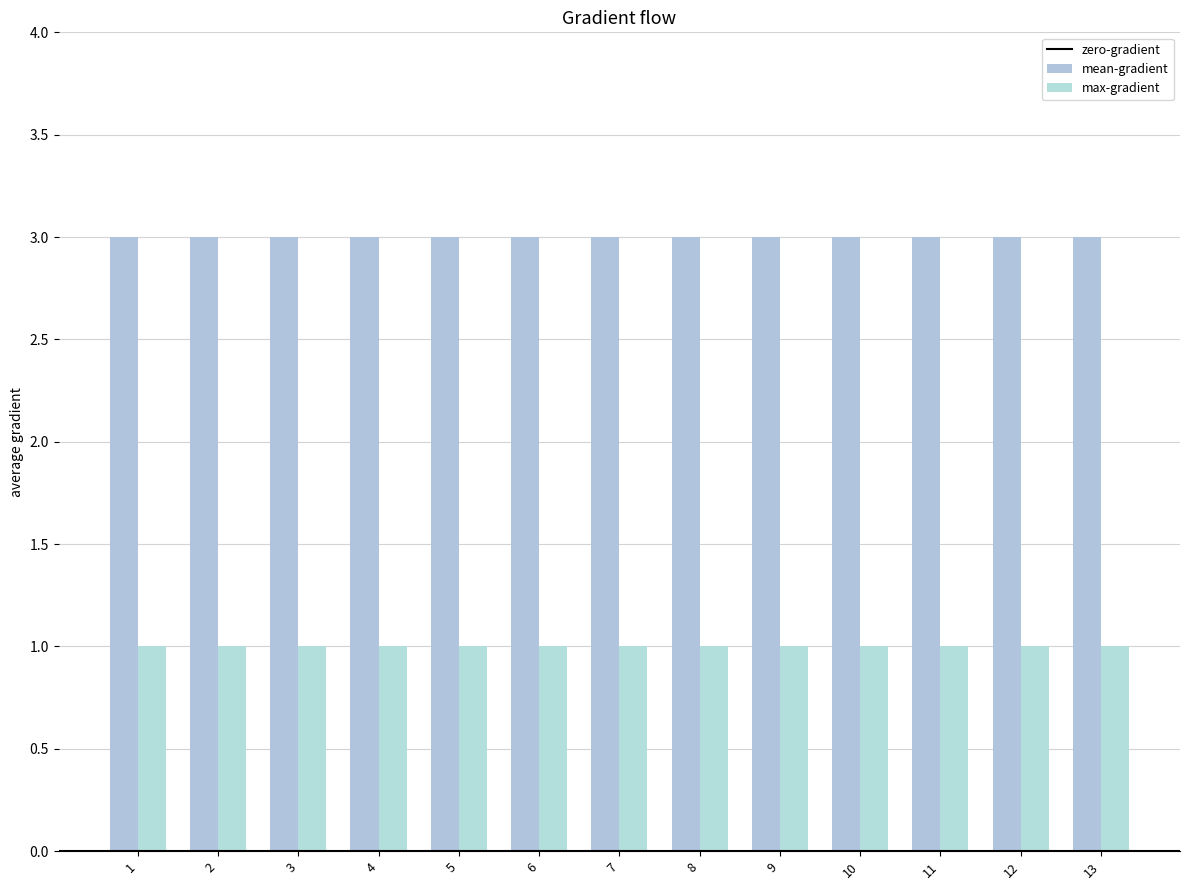

How many categories are shown in the chart?

13